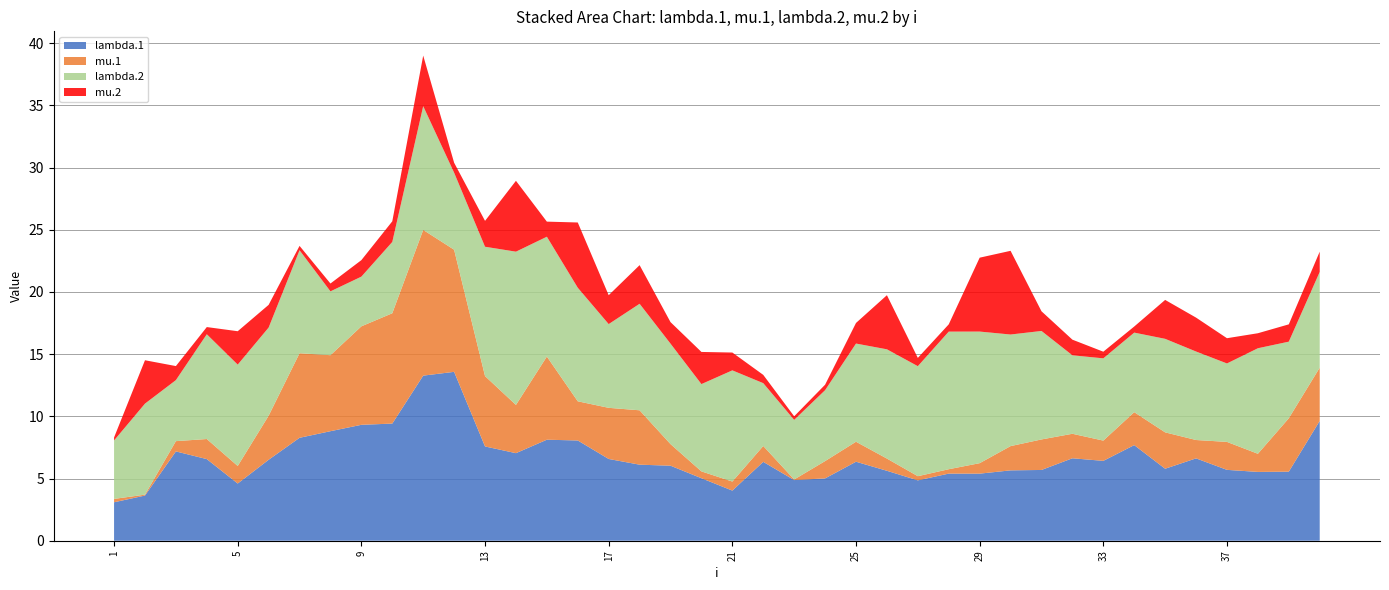

Reading left to right, list all the values displayed in this chart.

lambda.1: 1=3.1	2=3.6	3=7.2	4=6.6	5=4.6	6=6.5	7=8.3	8=8.8	9=9.3	10=9.4	11=13.3	12=13.6	13=7.6	14=7.0	15=8.1	16=8.1	17=6.6	18=6.1	19=6.0	20=5.0	21=4.0	22=6.3	23=4.9	24=5.0	25=6.4	26=5.6	27=4.9	28=5.4	29=5.4	30=5.7	31=5.7	32=6.6	33=6.4	34=7.7	35=5.8	36=6.6	37=5.7	38=5.5	39=5.6	40=9.6
mu.1: 1=0.3	2=0.1	3=0.8	4=1.6	5=1.4	6=3.5	7=6.8	8=6.1	9=7.9	10=8.9	11=11.7	12=9.8	13=5.7	14=3.9	15=6.7	16=3.2	17=4.1	18=4.4	19=1.7	20=0.5	21=0.7	22=1.3	23=0.0	24=1.4	25=1.6	26=1.0	27=0.3	28=0.4	29=0.8	30=1.9	31=2.5	32=2.0	33=1.6	34=2.7	35=2.9	36=1.5	37=2.2	38=1.5	39=4.3	40=4.3
lambda.2: 1=4.7	2=7.3	3=4.9	4=8.4	5=8.1	6=7.1	7=8.3	8=5.1	9=4.0	10=5.7	11=10.0	12=6.2	13=10.4	14=12.3	15=9.6	16=9.1	17=6.7	18=8.6	19=8.1	20=7.0	21=8.9	22=5.1	23=4.8	24=5.7	25=7.9	26=8.8	27=8.8	28=11.1	29=10.6	30=9.0	31=8.7	32=6.3	33=6.6	34=6.4	35=7.5	36=7.1	37=6.3	38=8.5	39=6.2	40=7.7
mu.2: 1=0.2	2=3.5	3=1.1	4=0.6	5=2.7	6=1.8	7=0.4	8=0.6	9=1.3	10=1.7	11=4.1	12=0.8	13=2.1	14=5.7	15=1.2	16=5.2	17=2.3	18=3.1	19=1.7	20=2.6	21=1.4	22=0.7	23=0.3	24=0.4	25=1.7	26=4.4	27=0.7	28=0.6	29=5.9	30=6.7	31=1.6	32=1.3	33=0.5	34=0.5	35=3.1	36=2.7	37=2.0	38=1.2	39=1.4	40=1.6